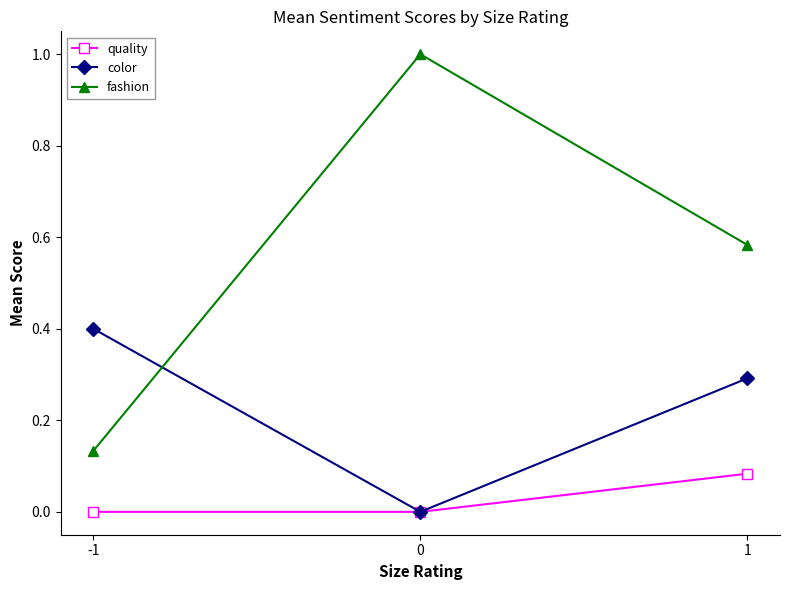

Is it true that color equals 0.0 at 0?

True